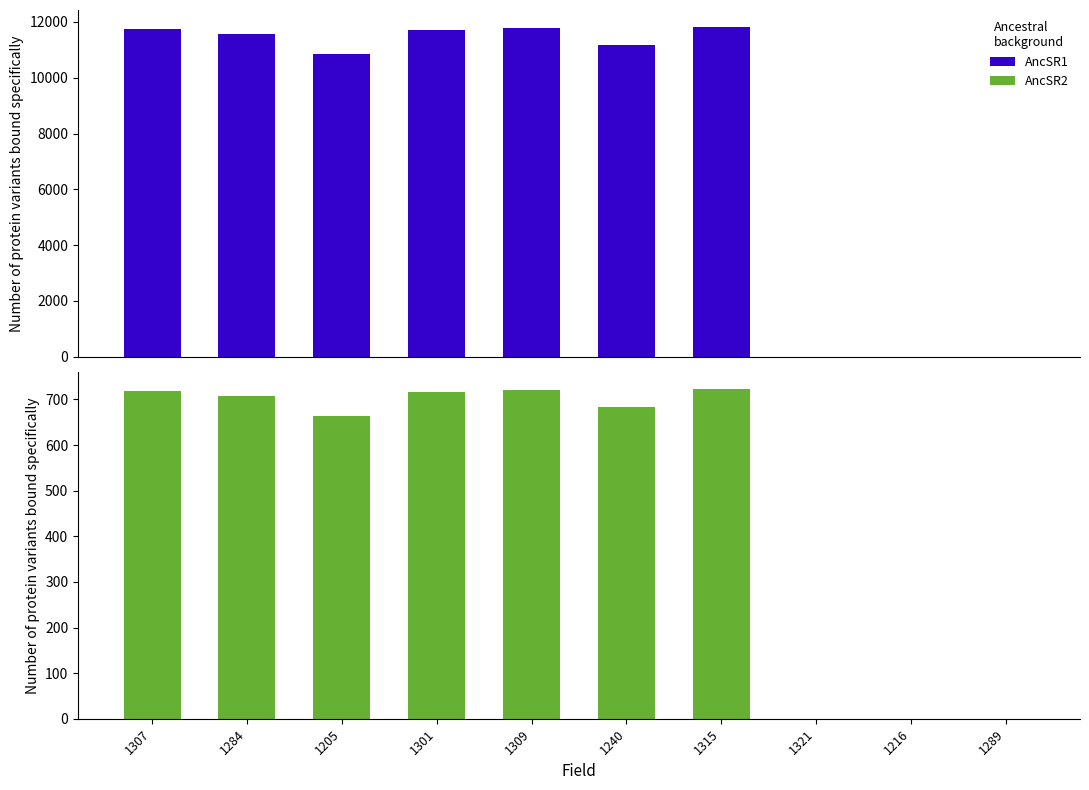

Count the number of data series in this chart.

2